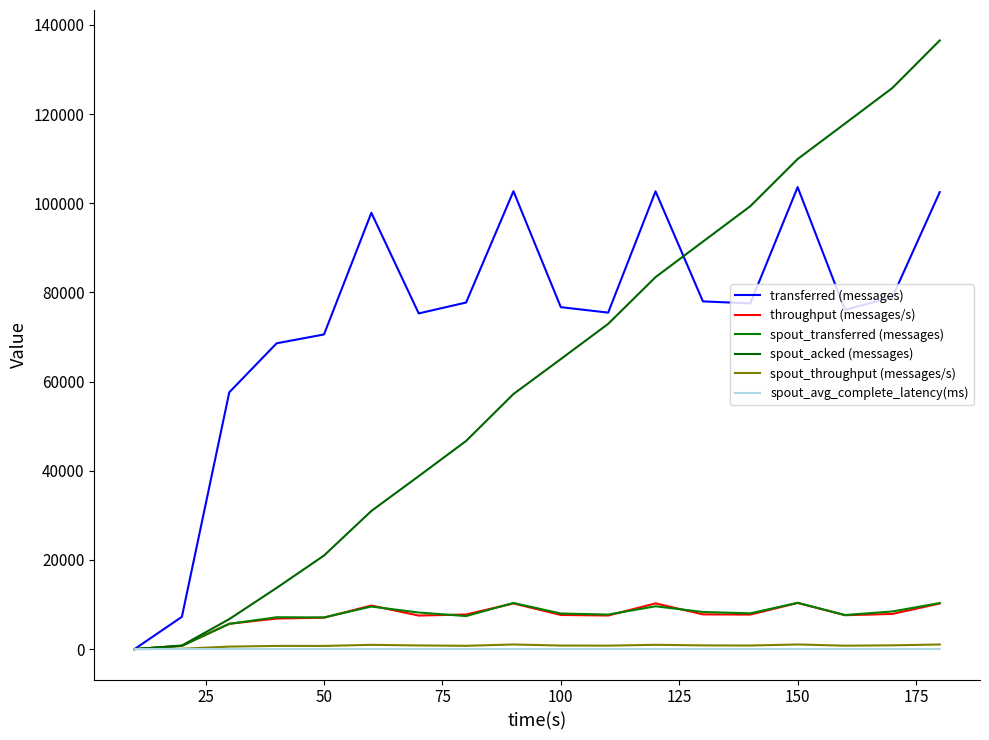

How many values in throughput (messages/s) are above zero?

17